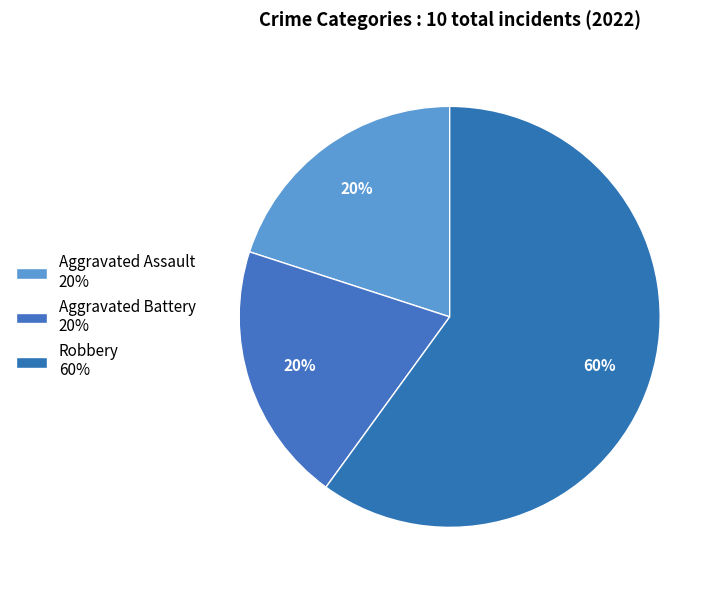

What is the change in value from Aggravated Battery to Robbery?

+4